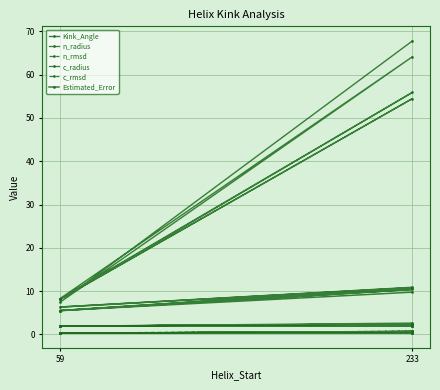

True or false: c_radius and n_rmsd cross at least once.

False